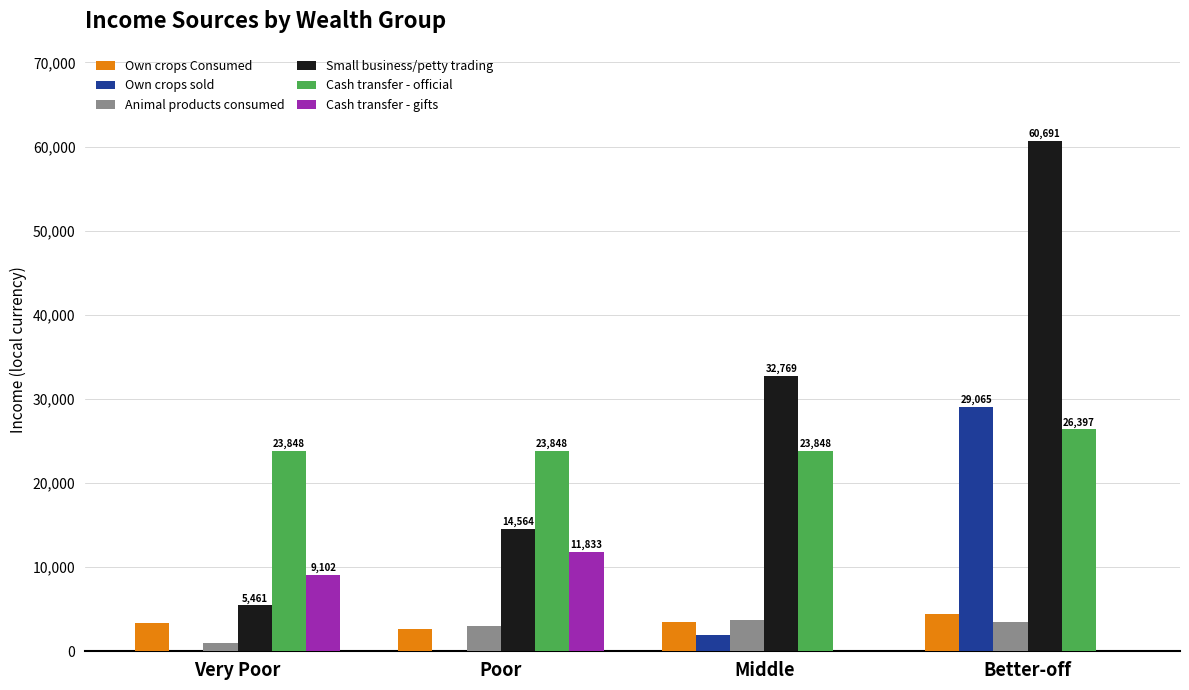

Does the chart contain stacked bars?

No